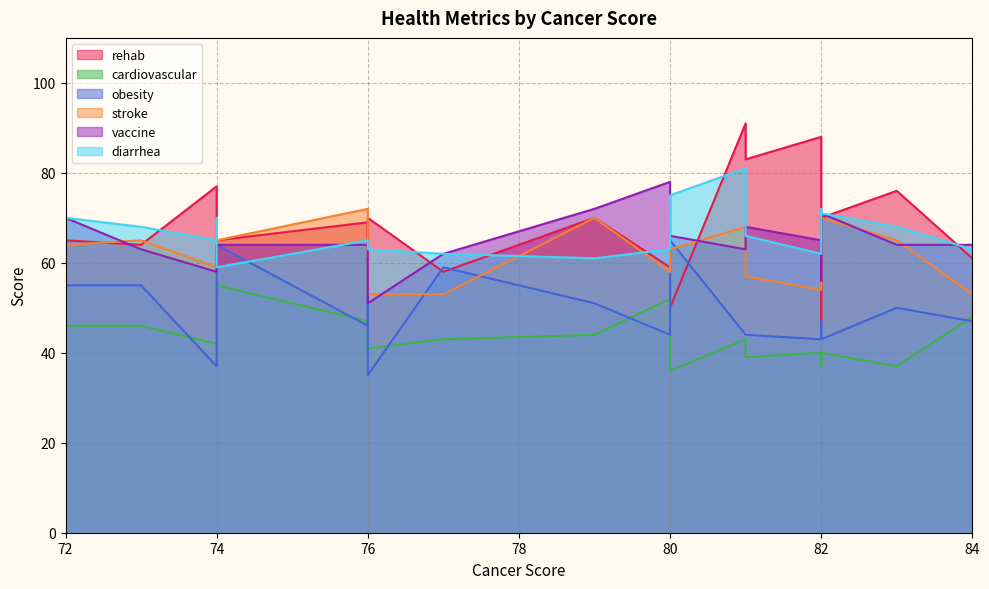

List the labels in order of cardiovascular value, smallest first.

80, 82, 83, 81, 82, 82, 76, 74, 77, 76, 81, 79, 73, 72, 76, 84, 74, 80, 74, 72